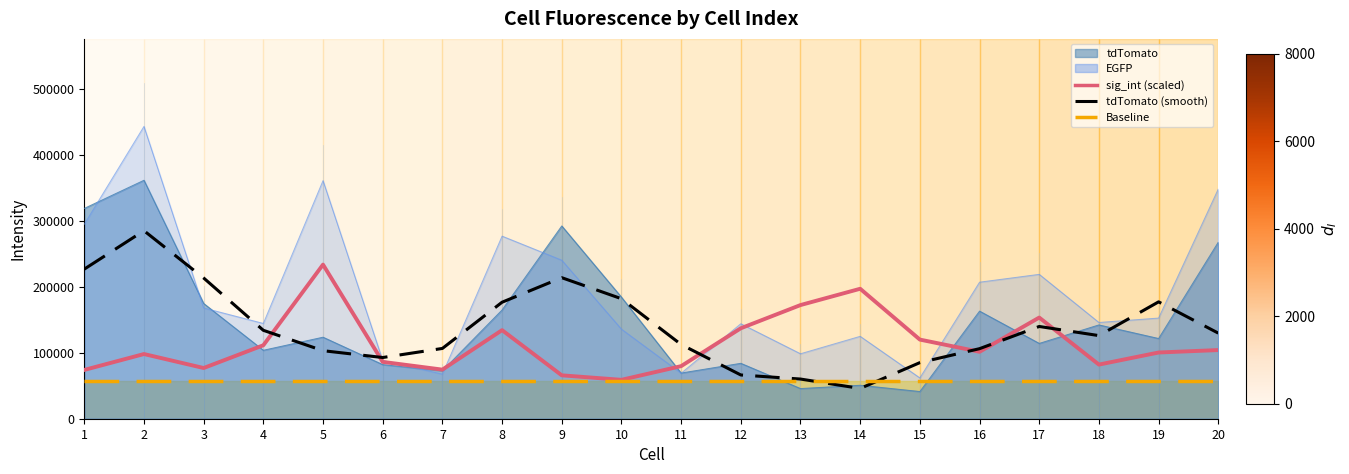

True or false: Baseline has a value of 94934.9 at 9.

False